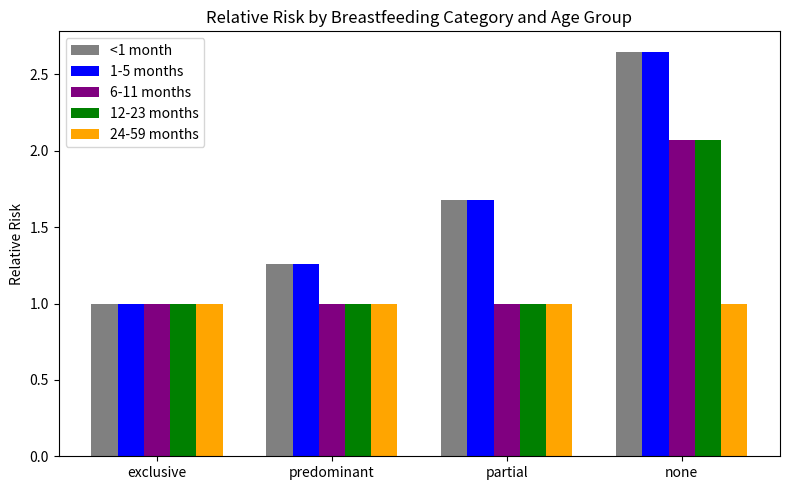

What is the difference between the 12-23 months values at partial and none?

1.1